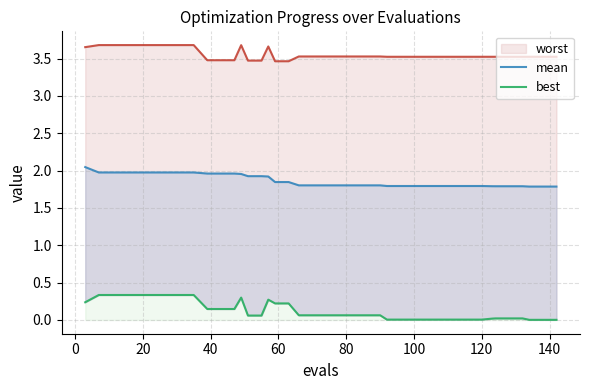

True or false: mean and best intersect in this chart.

False